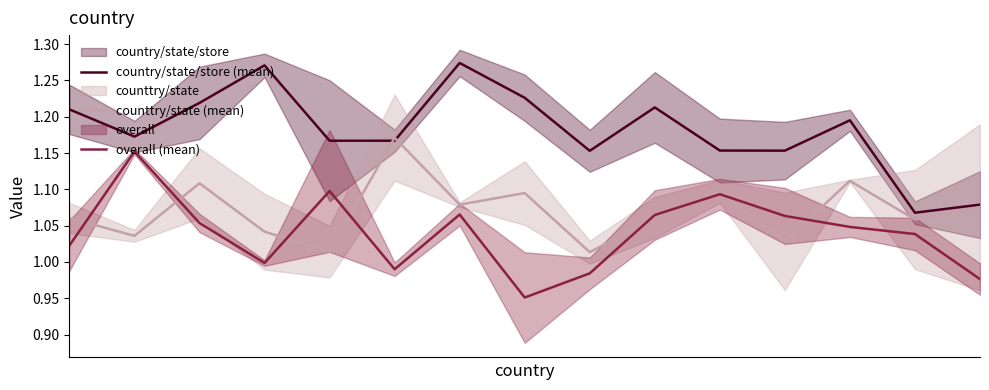

The counttry/state (mean) series shows 0.5 at 6. True or false?

False